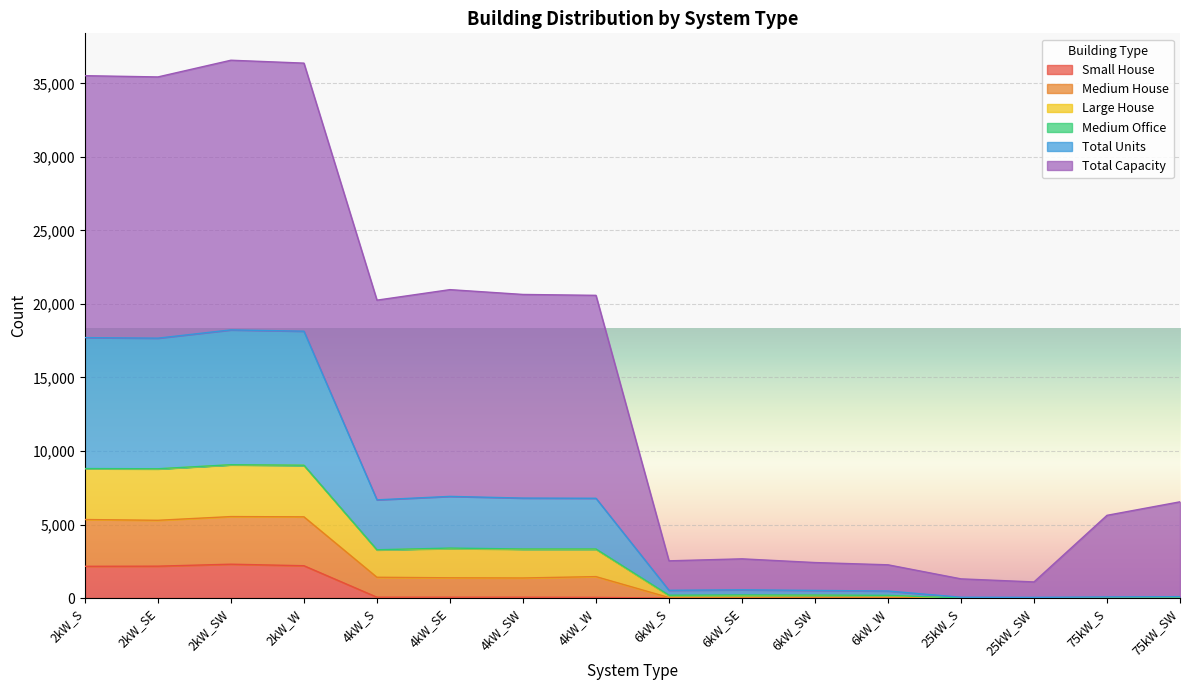

At which label is Small House closest to 1151?

2kW_S